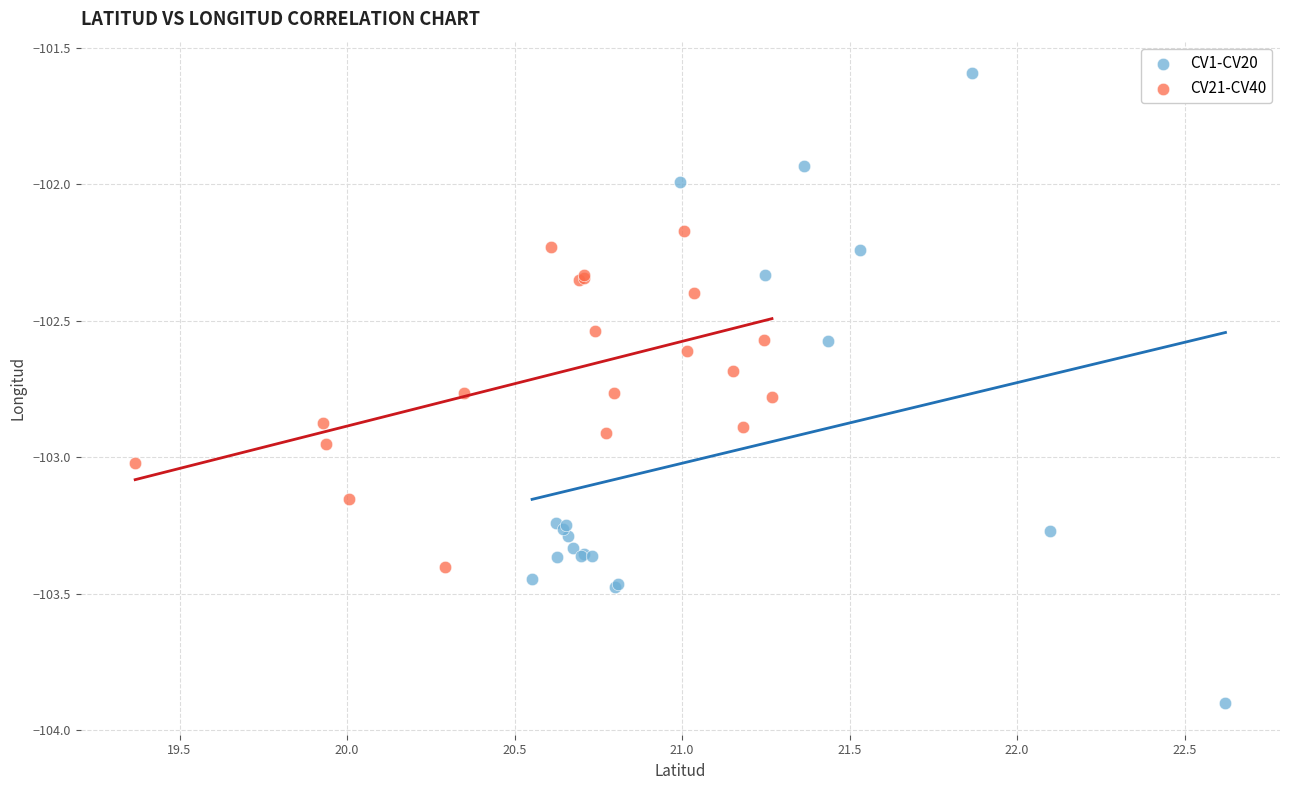

Which series reaches the maximum Y coordinate?

CV1-CV20